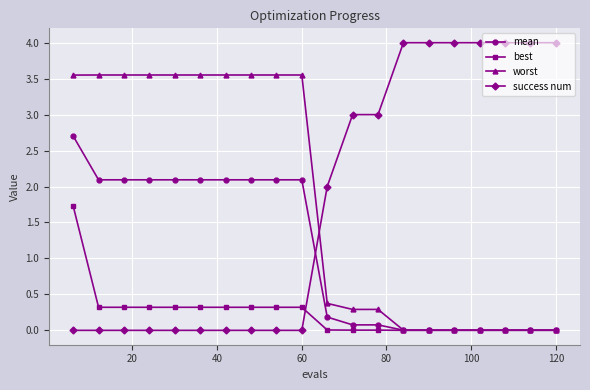

Rank the series by their maximum value, from lowest to highest.

best, mean, worst, success num